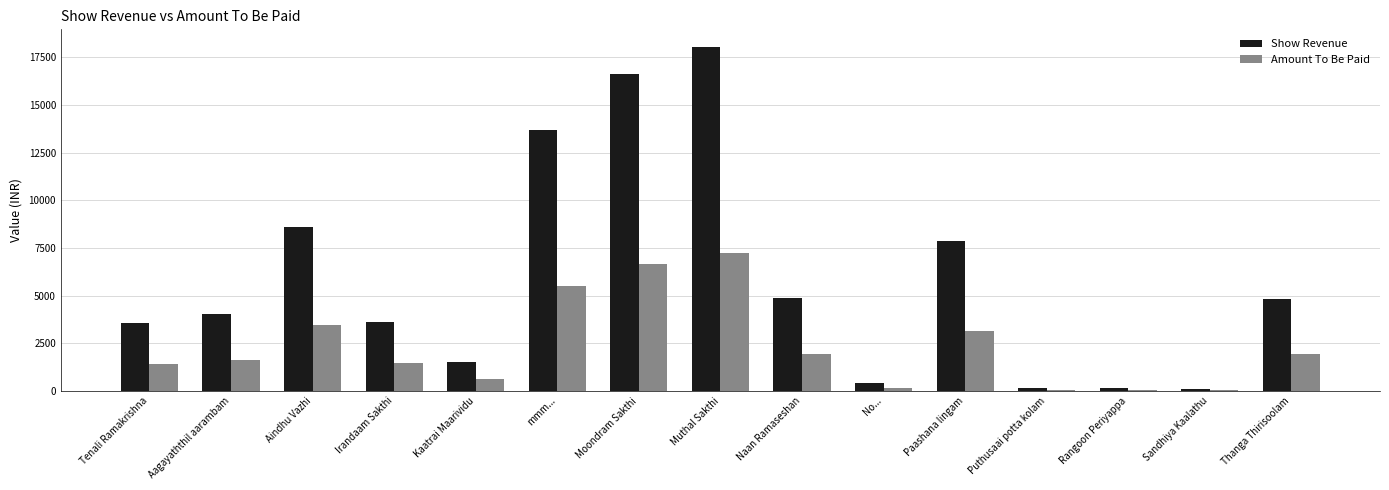

What is the greatest value displayed?

18060.3